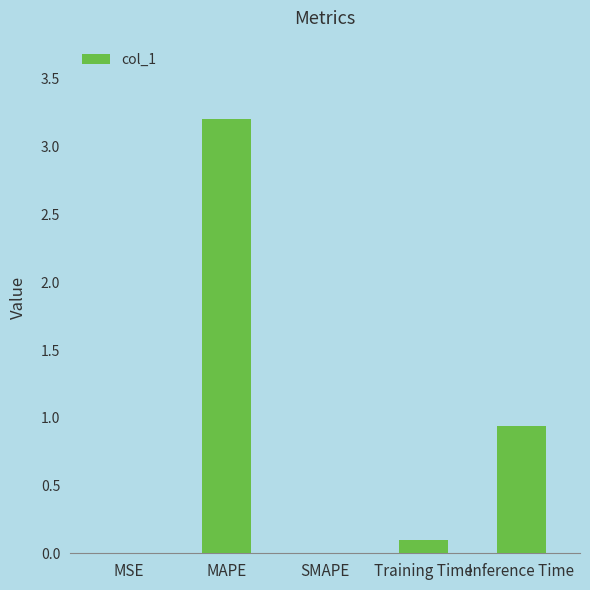

Count the number of data series in this chart.

1